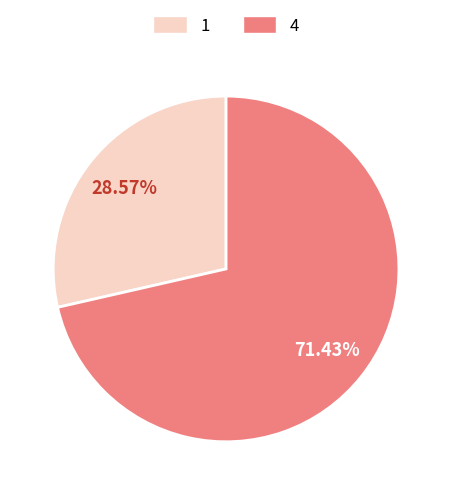

Which has a higher value, 1 or 4?

4